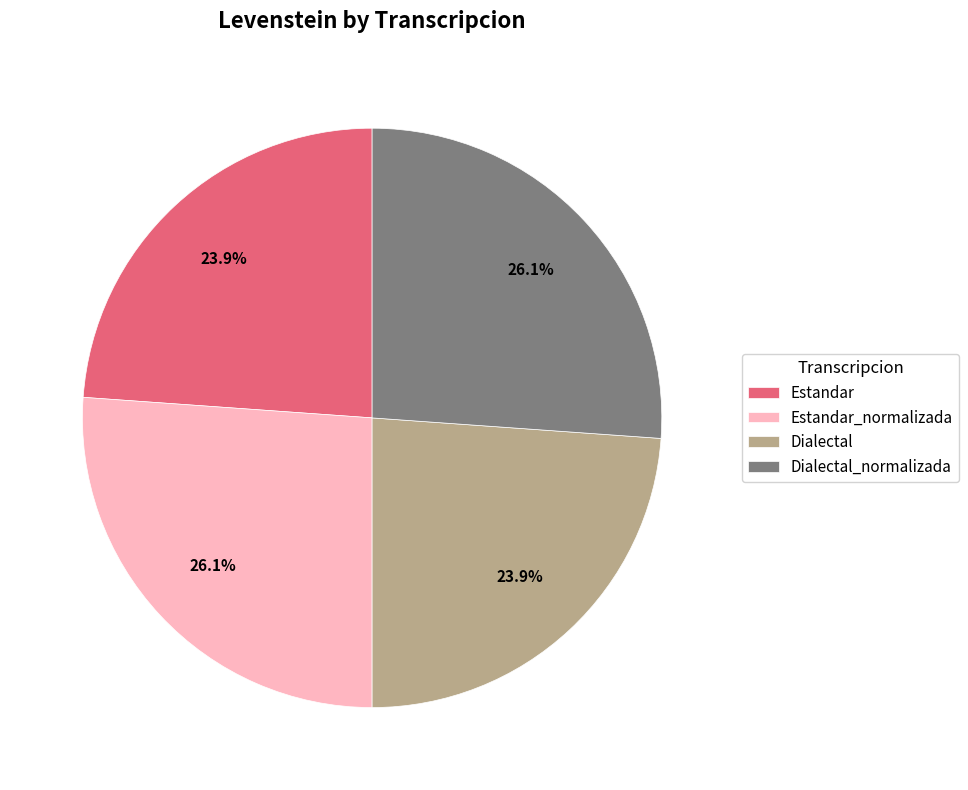

How many slices are in this pie chart?

4